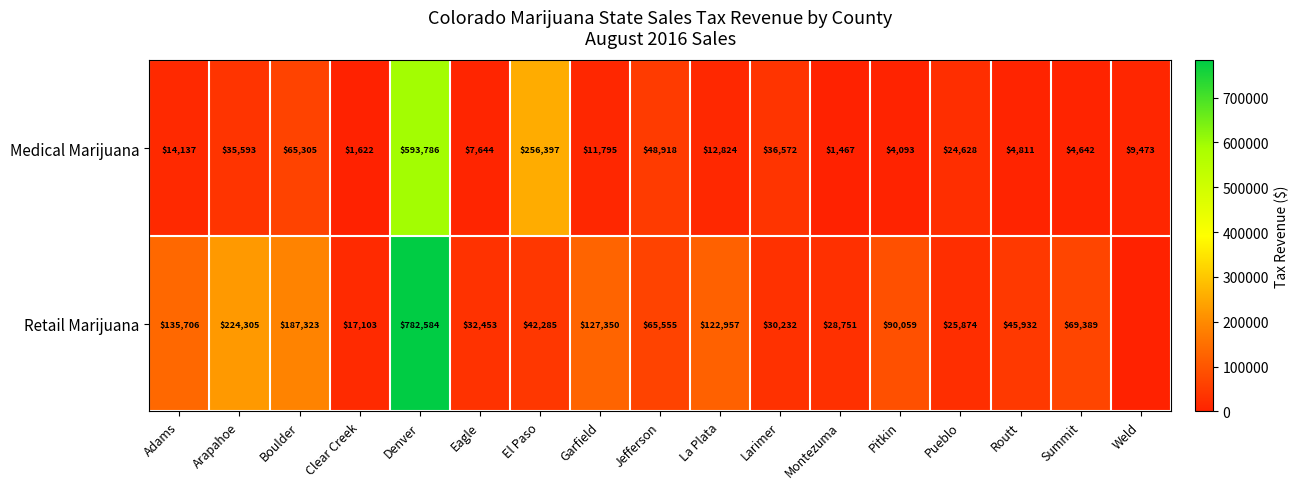

True or false: Medical Marijuana has a value of 1467 at Montezuma.

True